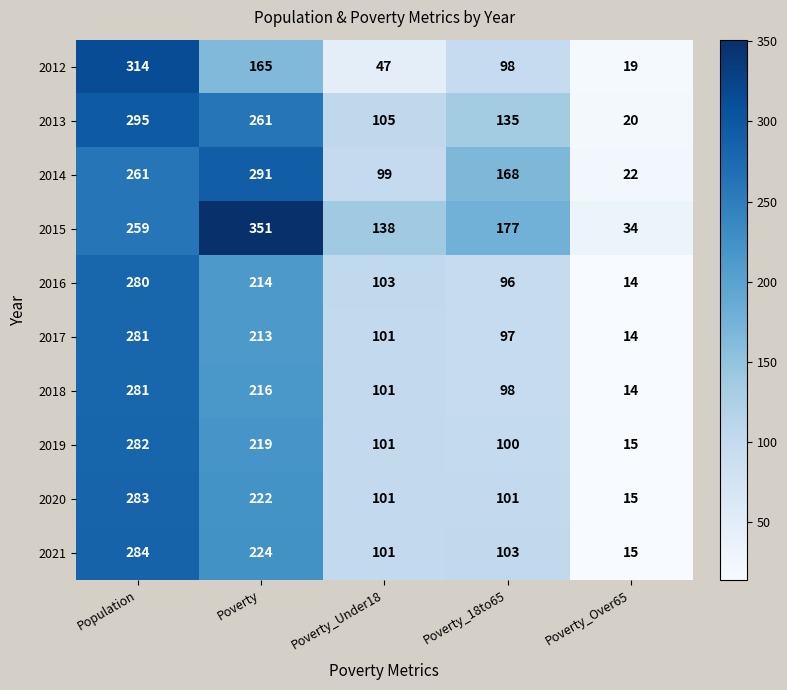

Which series has the widest spread of values?

2015